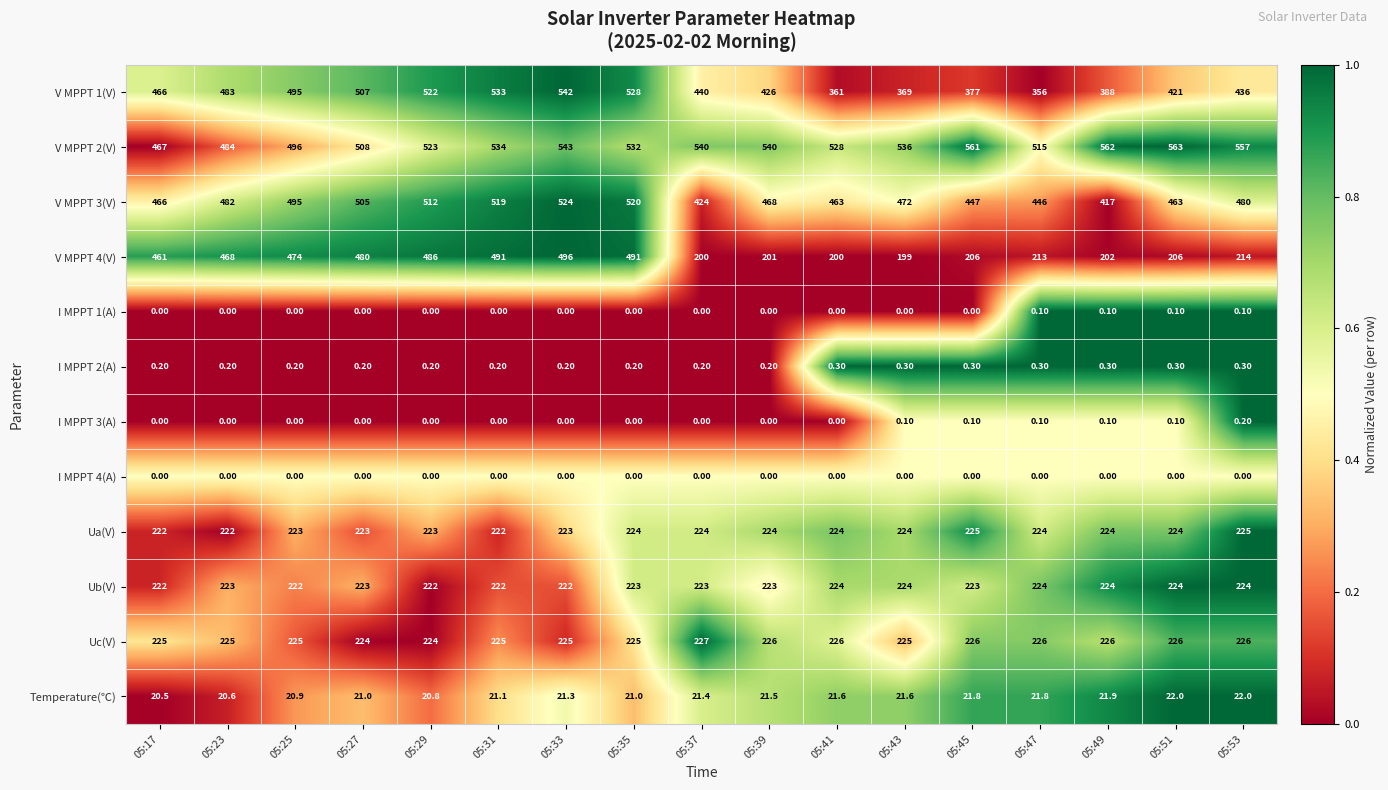

What is the greatest value displayed?

563.0